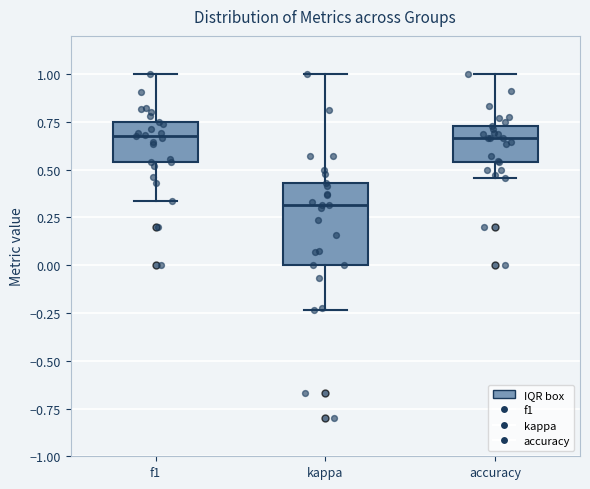

Reading left to right, read every box against the y-axis: the position of its median line, the range the box covers, and the ends of its whiskers. The values are not printed on the chart, so give them approximately, as read against the axis.

f1: median 0.65, box 0.55 to 0.75, whiskers 0.35 to 1.00
kappa: median 0.30, box 0.00 to 0.45, whiskers -0.25 to 1.00
accuracy: median 0.65, box 0.55 to 0.75, whiskers 0.45 to 1.00